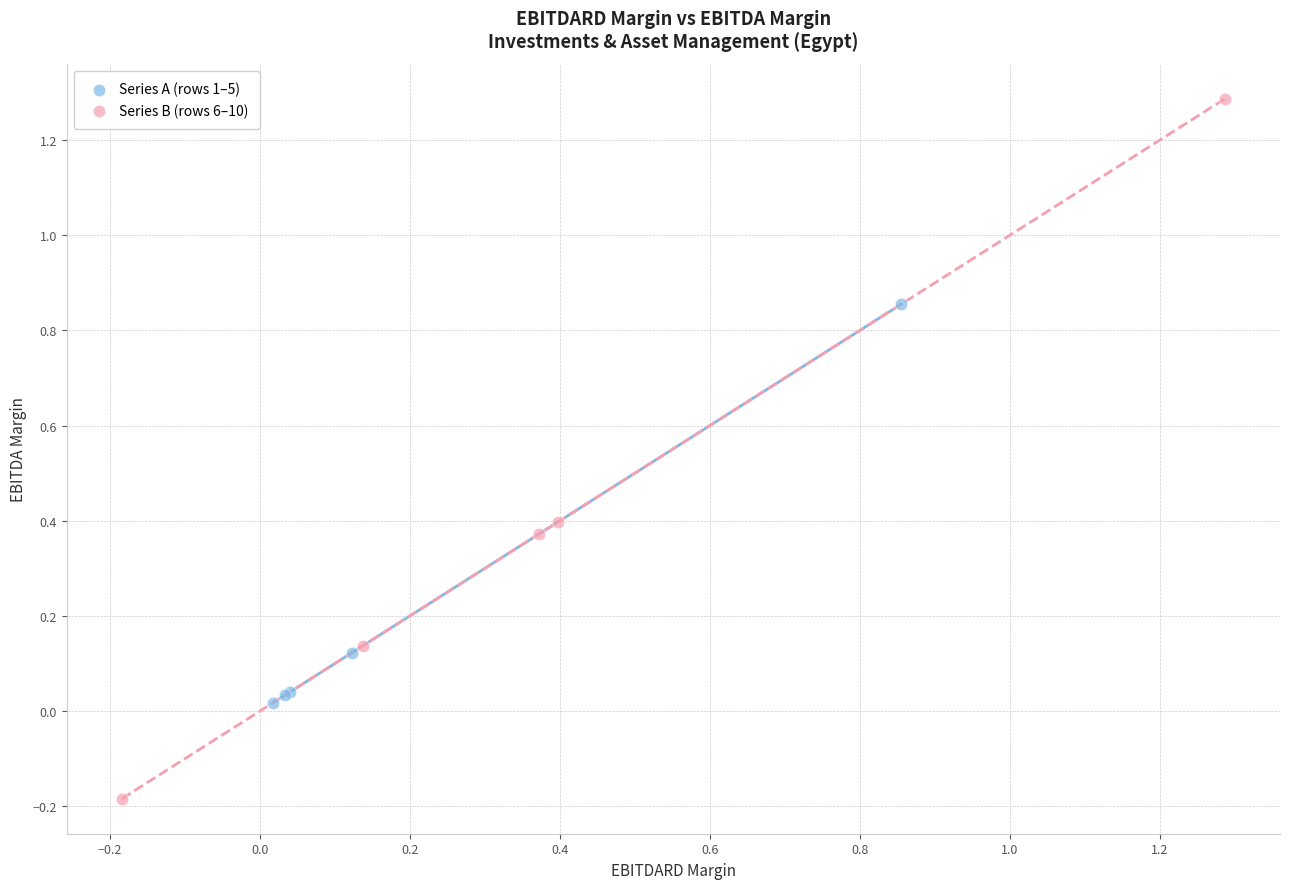

Which series contains the lowest Y value?

Series B (rows 6–10)